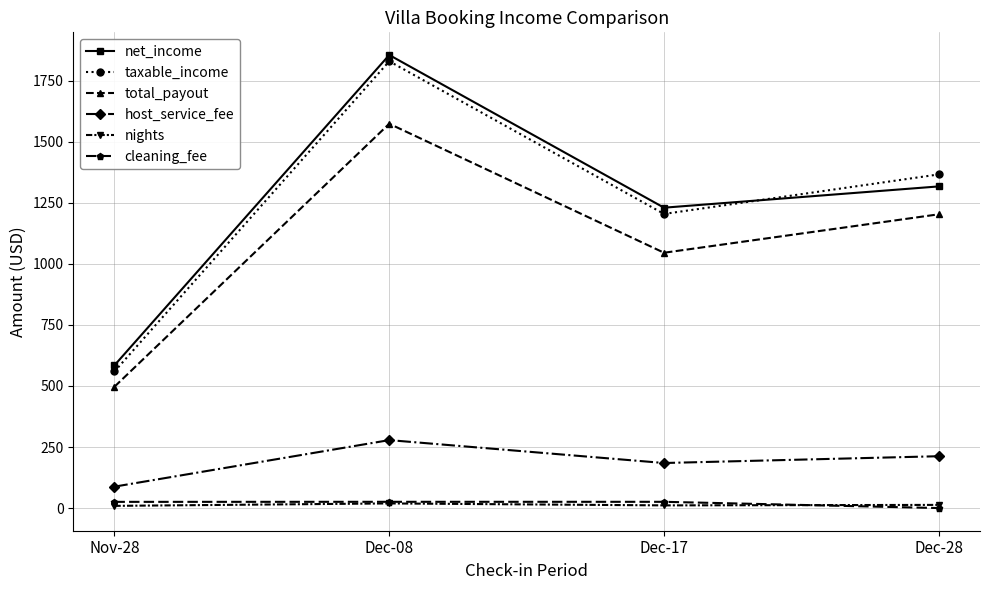

What is the spread (max minus min) of values at Dec-28?

1366.0